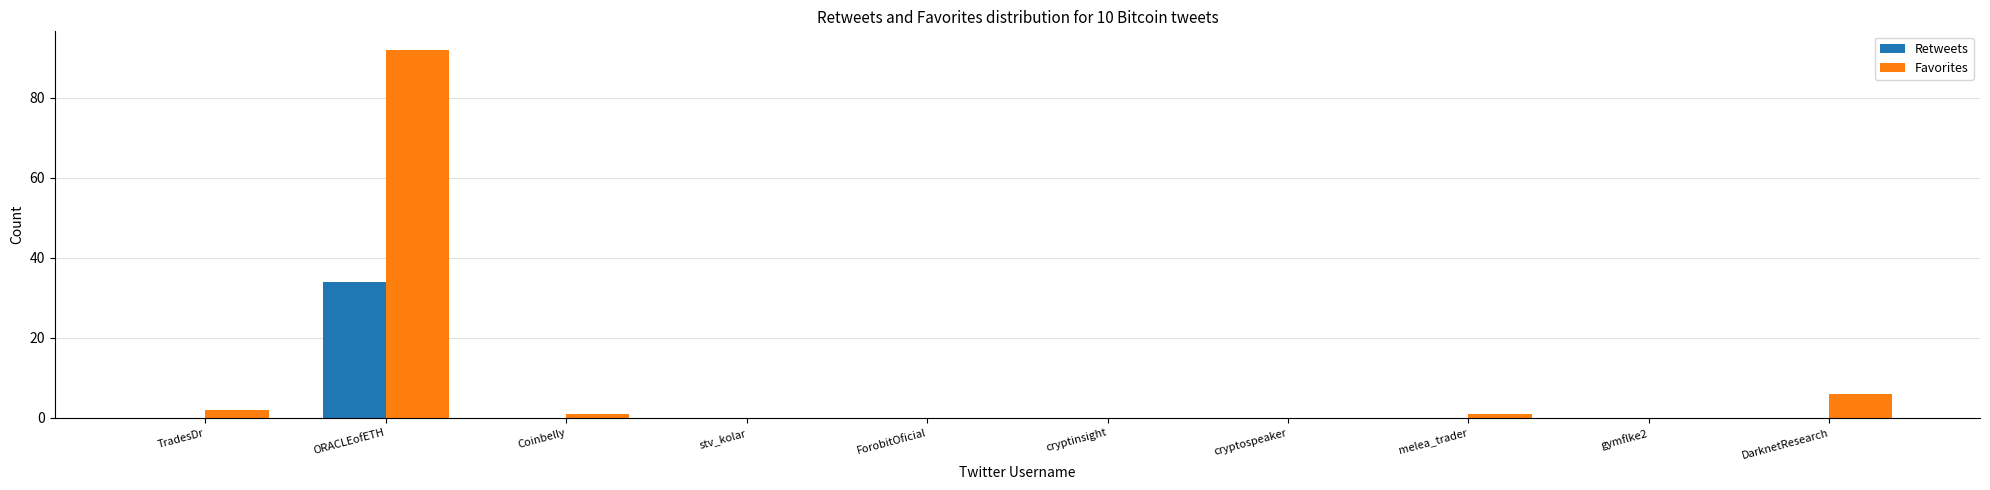

The Favorites series shows 0 at stv_kolar. True or false?

True